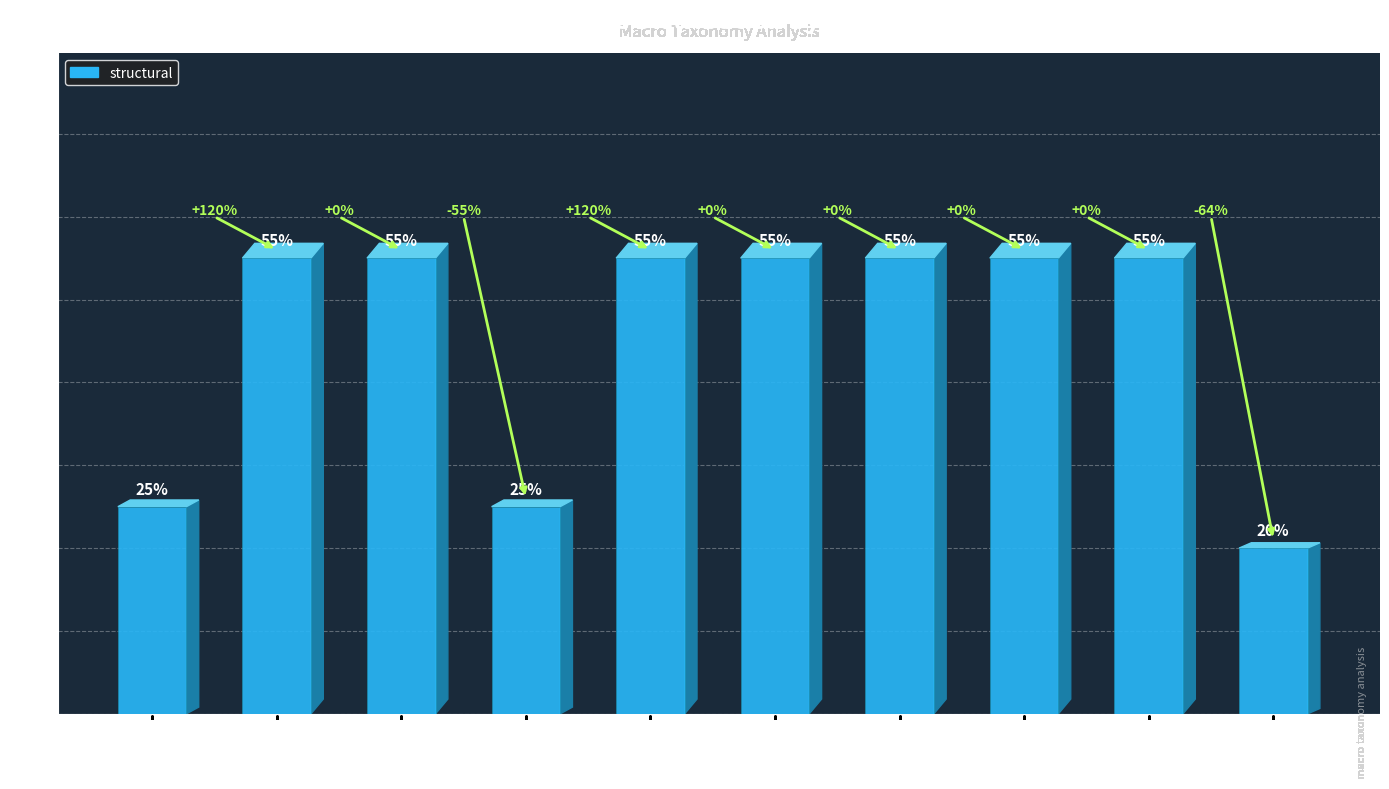

Is it true that the value at W/LWAL is 13?

False